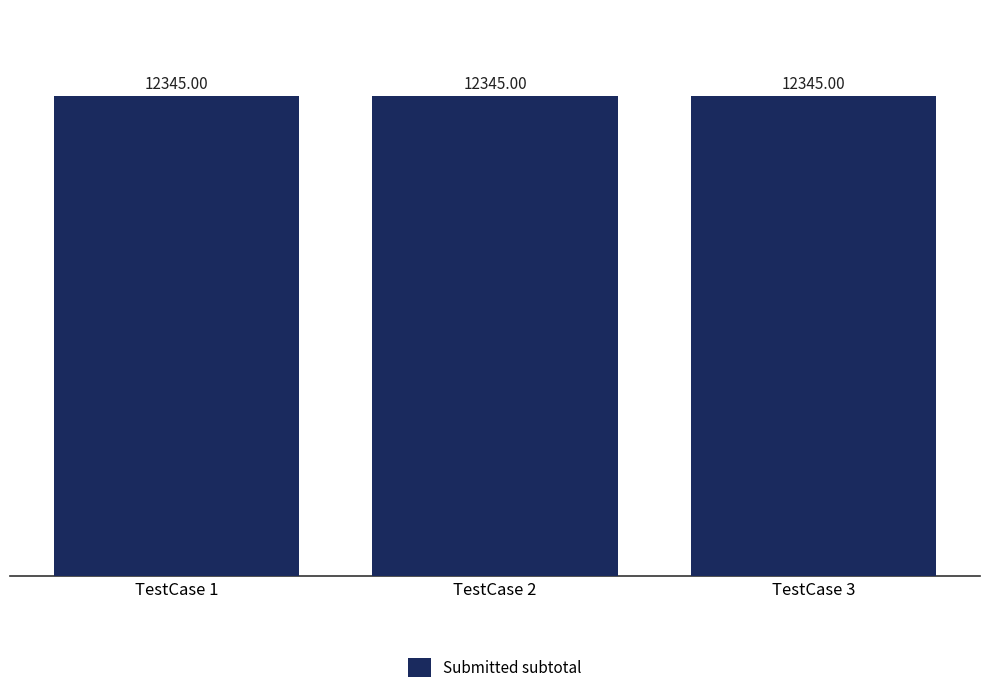

What is the difference between the TestCaseID values at 3 and 1?

2